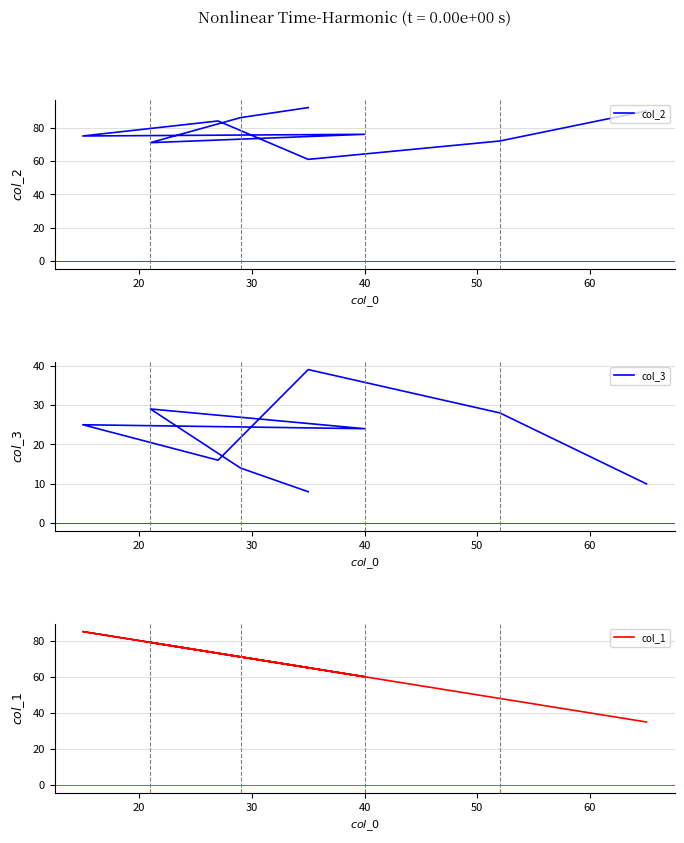

Reading left to right, extract all data points from this chart.

col_2: 92	86	71	76	75	84	61	72	90
col_3: 8	14	29	24	25	16	39	28	10
col_1: 65	71	79	60	85	73	65	48	35